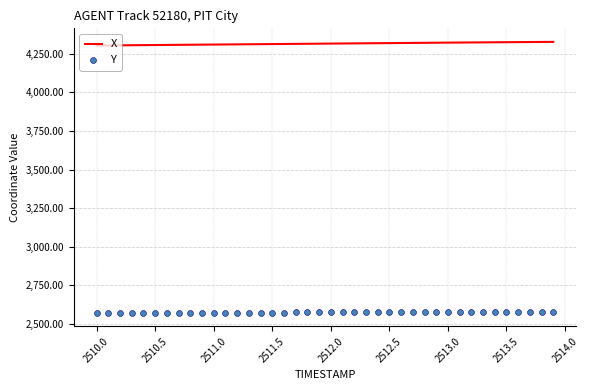

Which series reaches the minimum Y coordinate?

Y